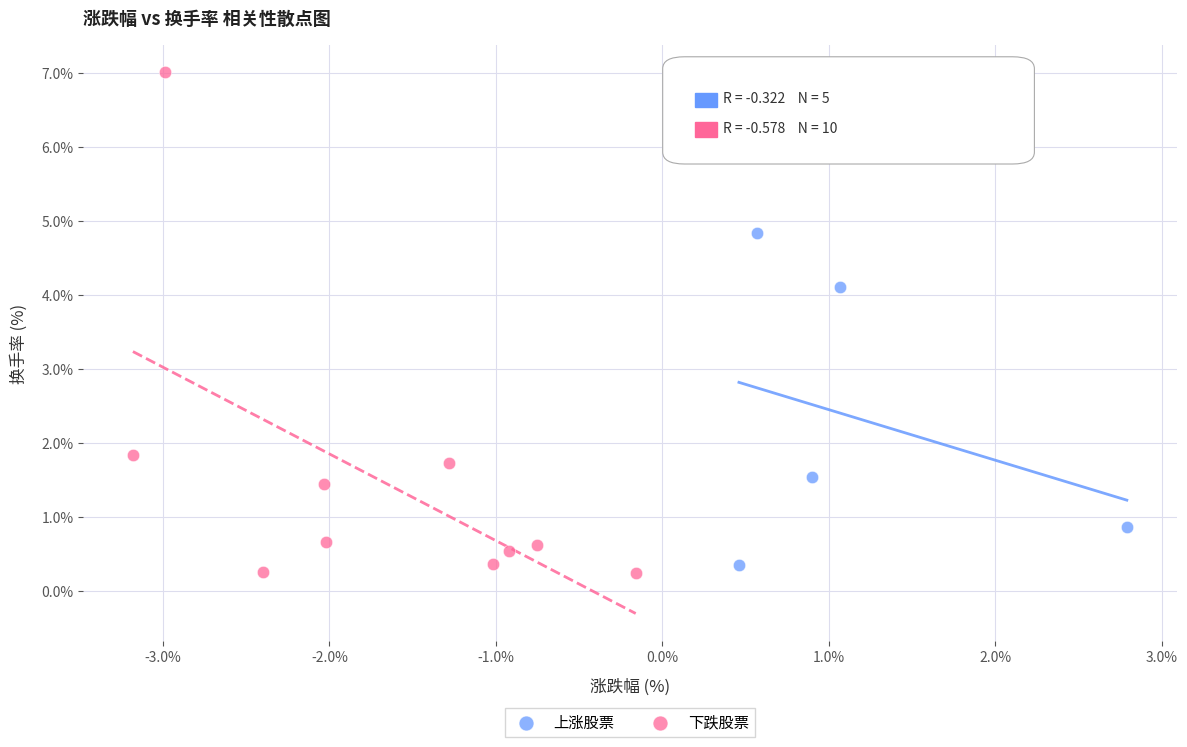

What are all the series names shown in the legend?

上涨股票, 下跌股票